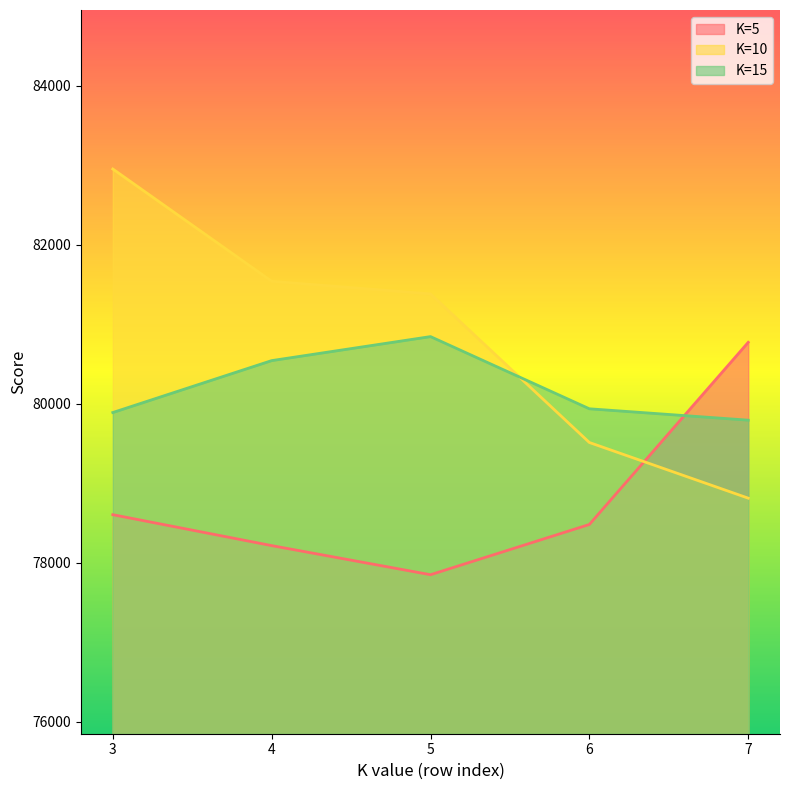

At 5, list the series in order from largest to smallest.

K=10, K=15, K=5